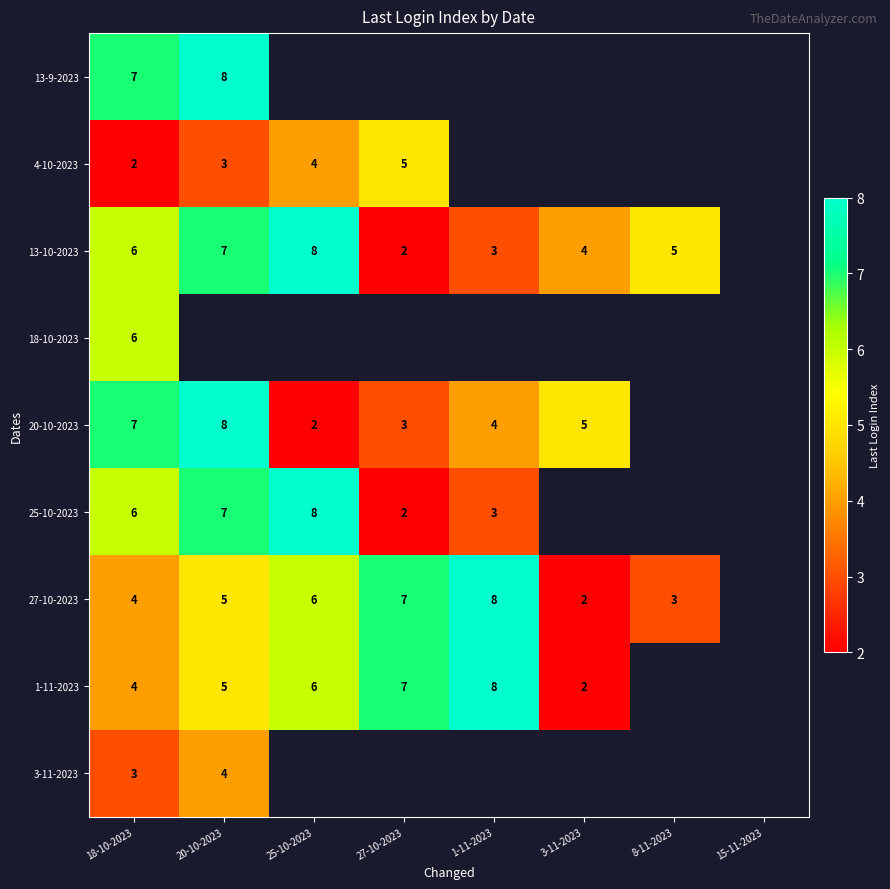

True or false: 25-10-2023 has a value of 3 at 1-11-2023.

True